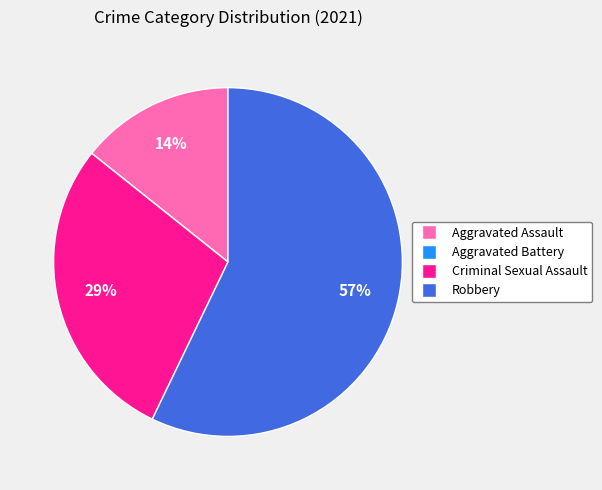

What percentage is the Aggravated Assault slice, to the nearest percent?

14%